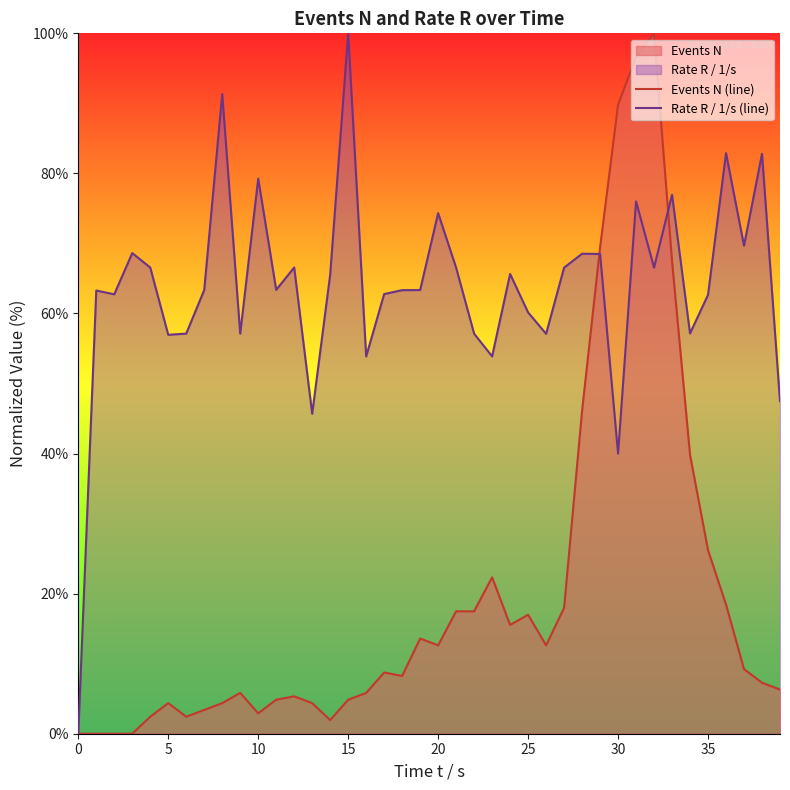

What is the total value across all series at 14?

67.5